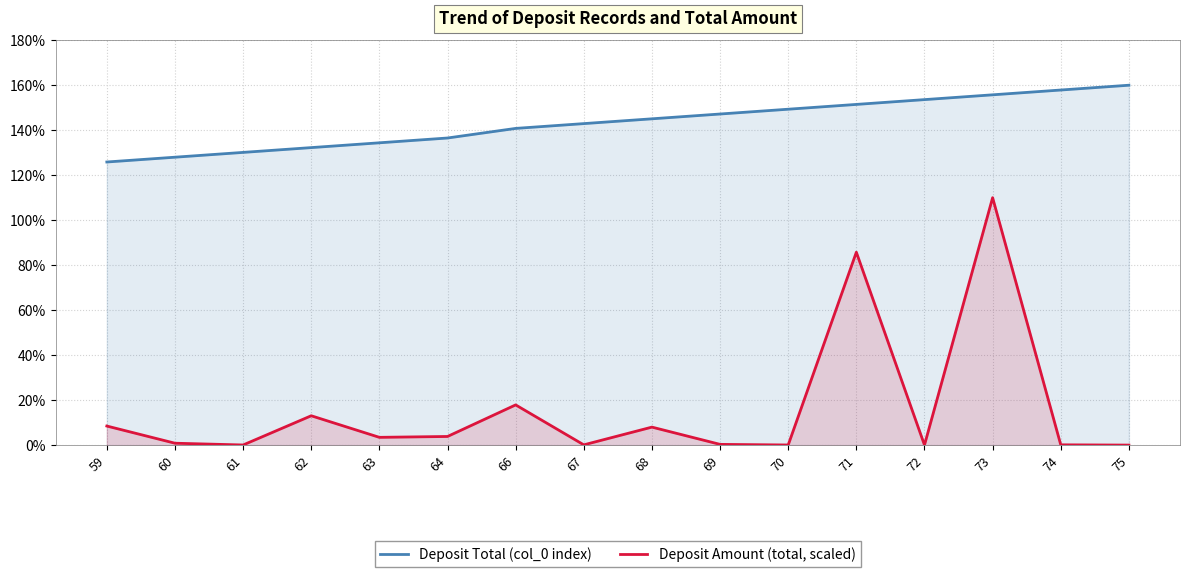

What is the total value across all series at 70?

149.4